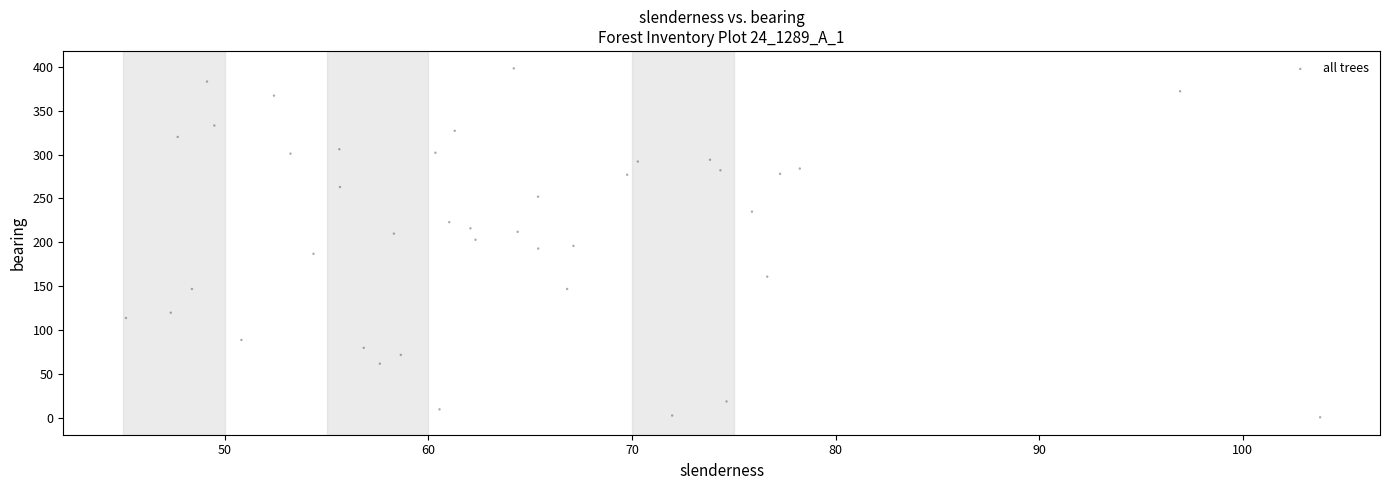

What is the range of Y values (max minus min)?

397